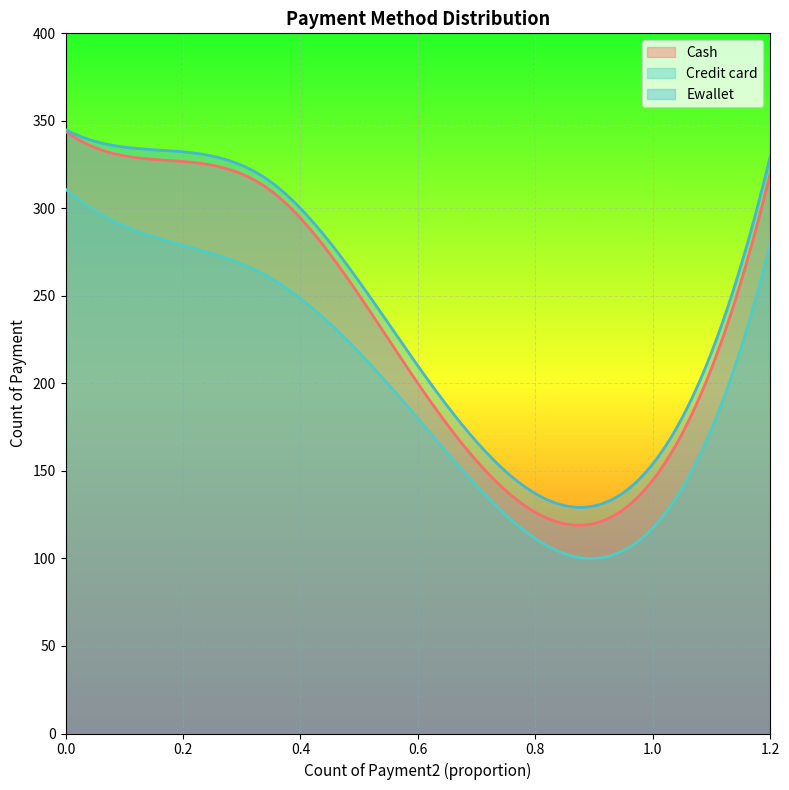

True or false: Credit card and Ewallet cross at least once.

False